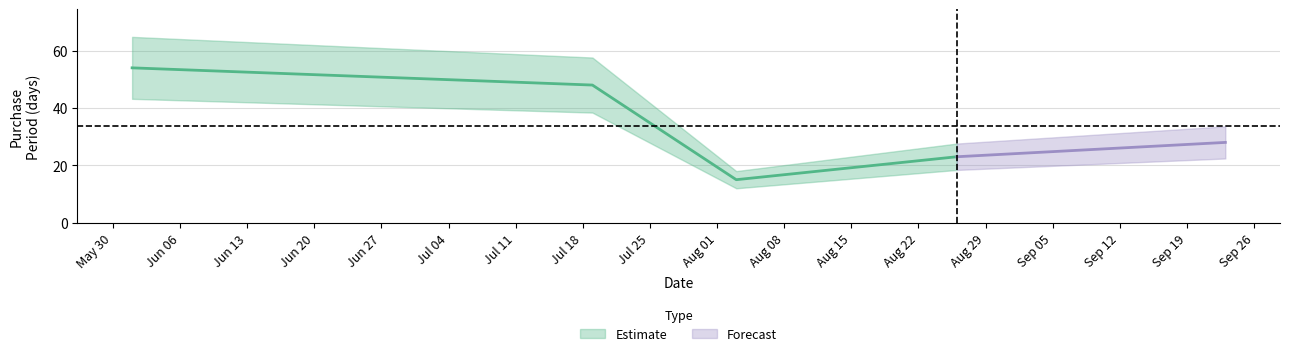

True or false: the data has more than 0 interior local peaks.

False